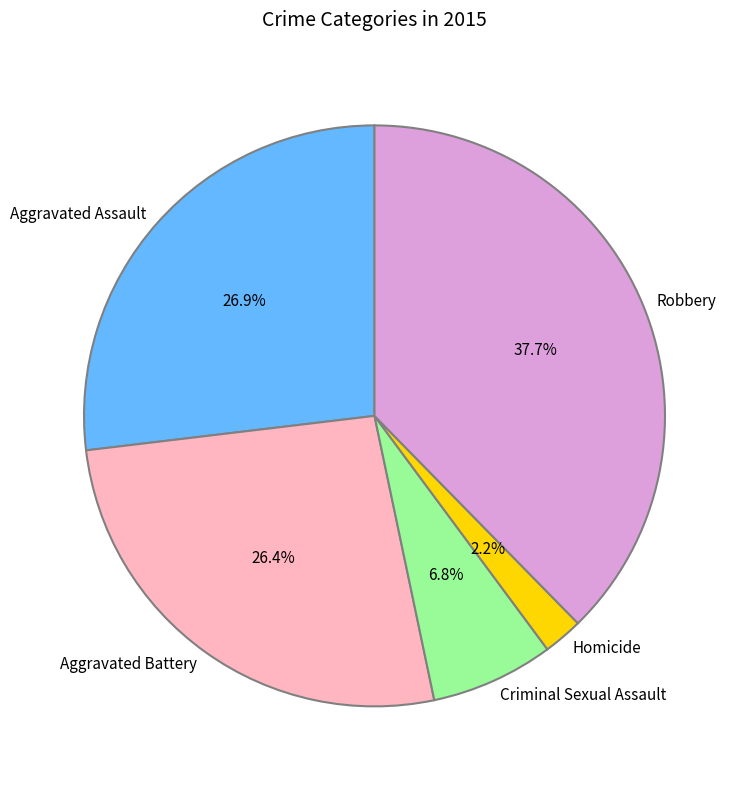

What portion of the pie excludes Homicide?

97.8%